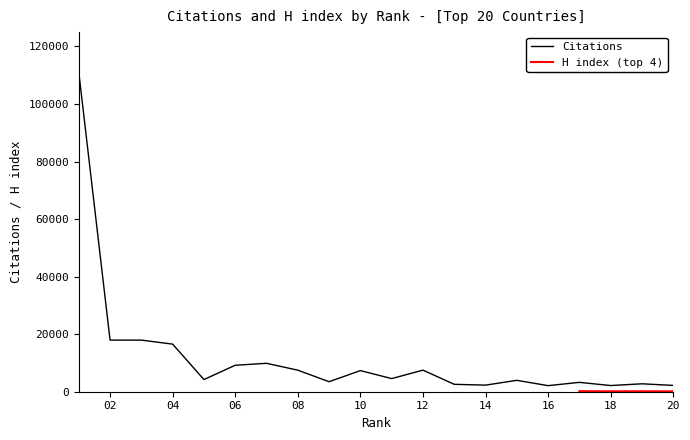

Which has a higher value, 7 or 15?

7